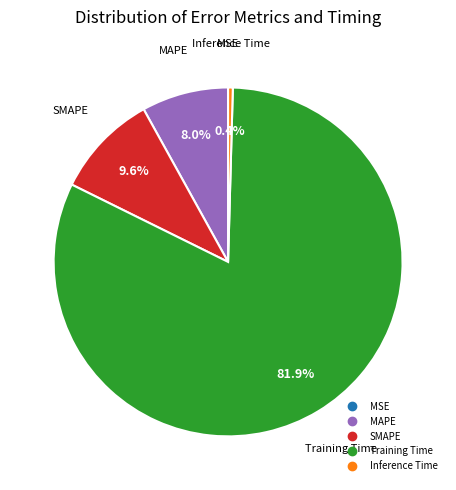

What is the majority slice?

Training Time